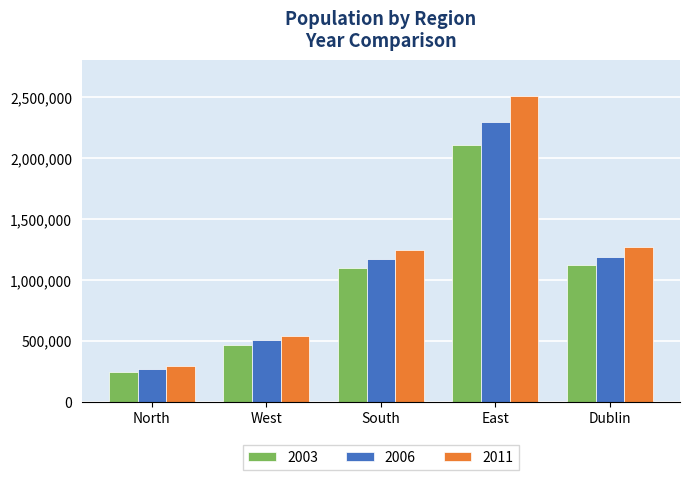

The value of 2011 at North is 294803. True or false?

True